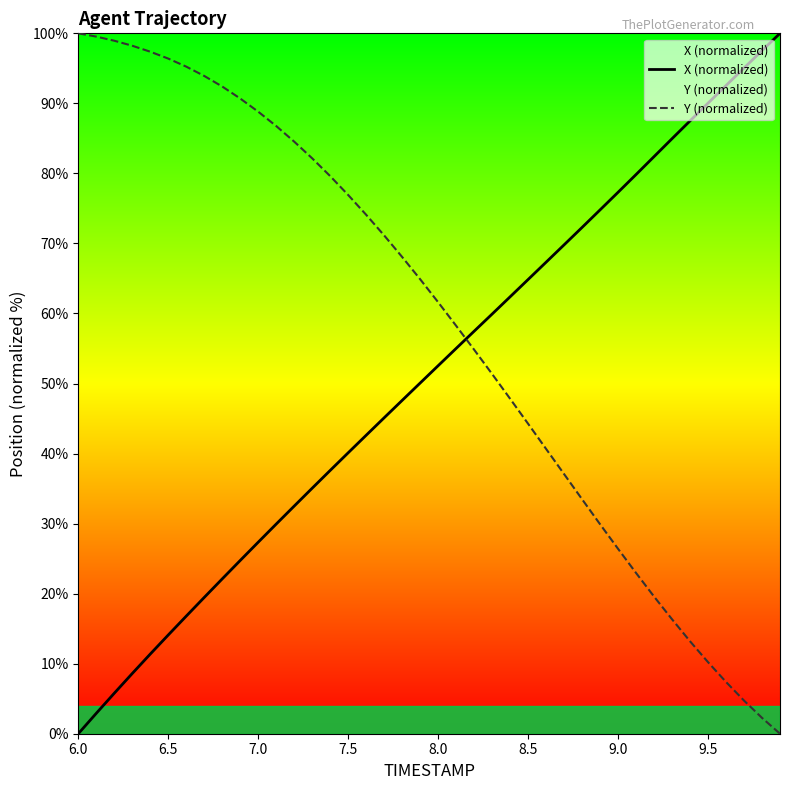

How many times do X (normalized) and Y (normalized) cross each other?

1